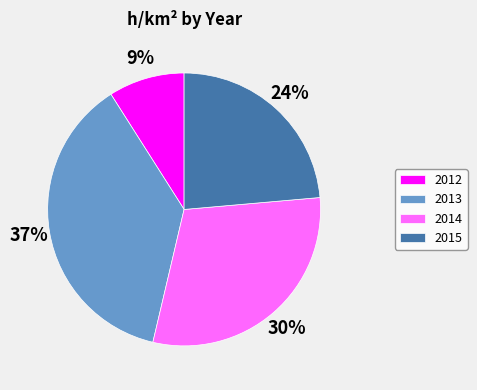

Between 2014 and 2012, which is larger?

2014